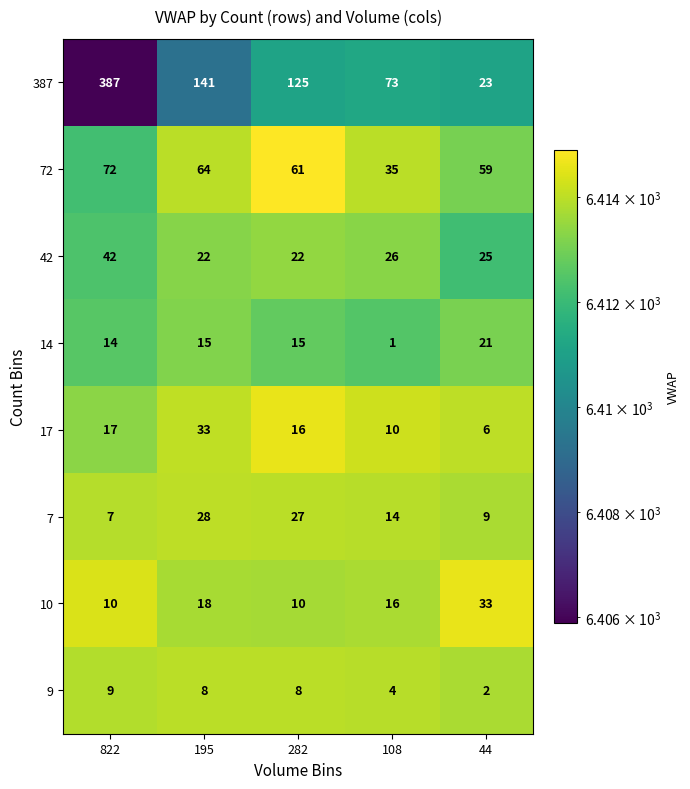

List the labels in order of 387 value, largest first.

822, 195, 282, 108, 44